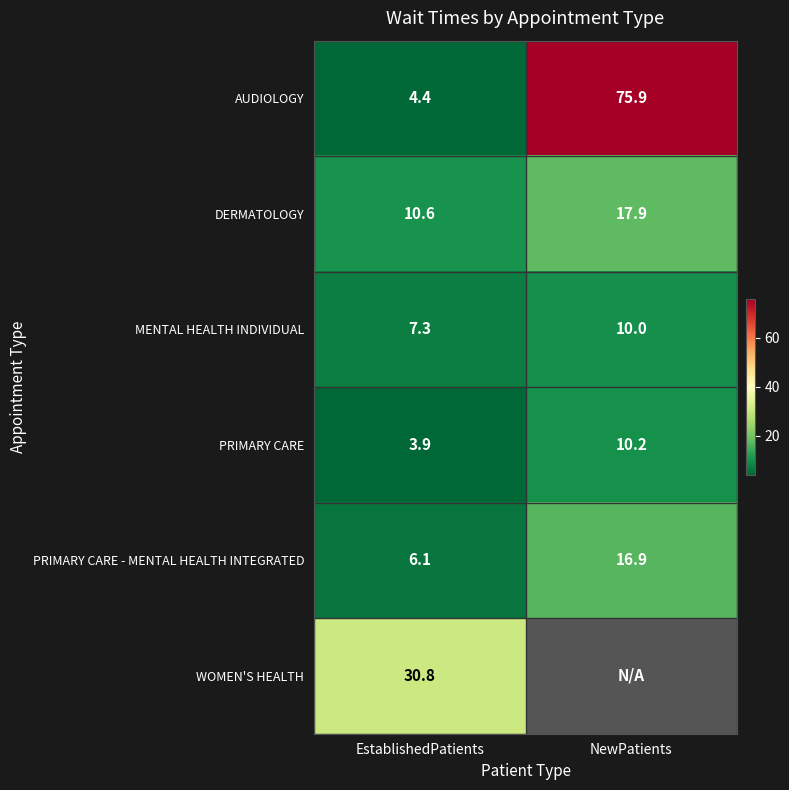

At EstablishedPatients, list the series in order from largest to smallest.

WOMEN'S HEALTH, DERMATOLOGY, MENTAL HEALTH INDIVIDUAL, PRIMARY CARE - MENTAL HEALTH INTEGRATED, AUDIOLOGY, PRIMARY CARE